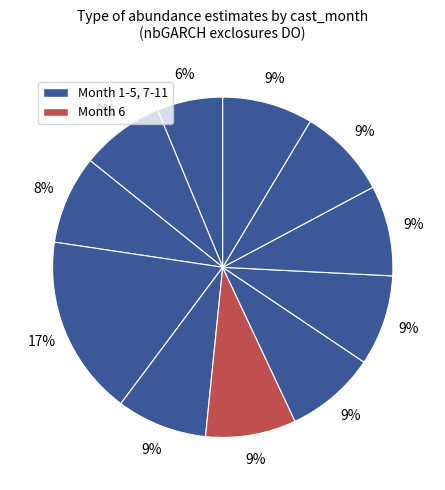

How many segments does this pie chart have?

11